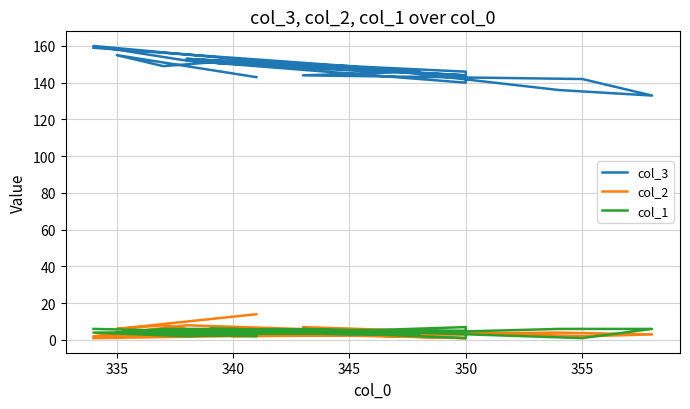

How many data points does each series have?

19